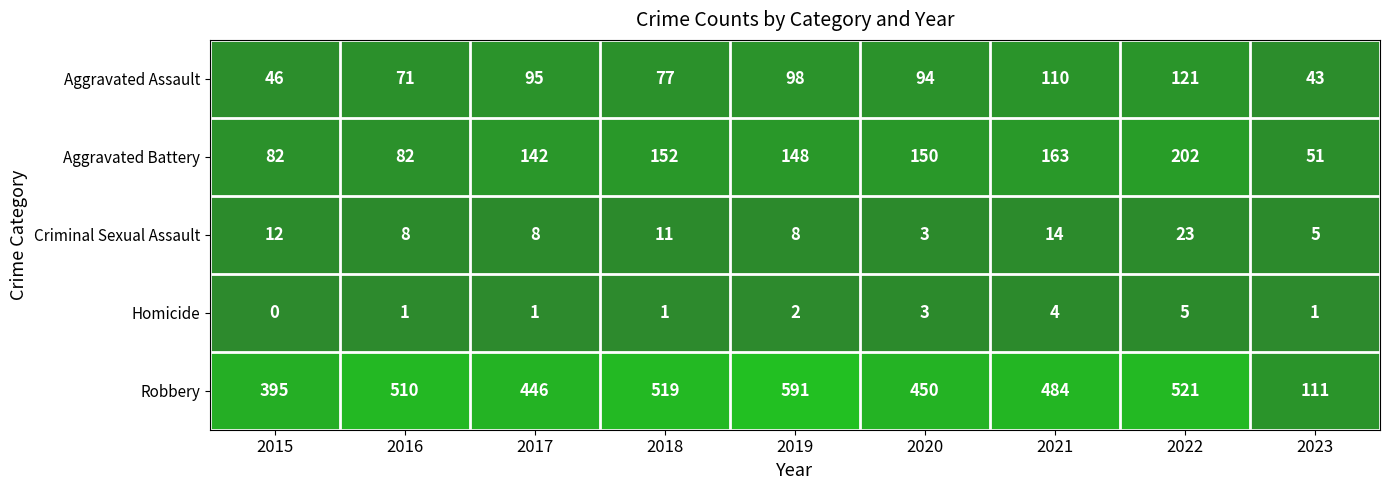

What is the average value of the Aggravated Assault series?

84